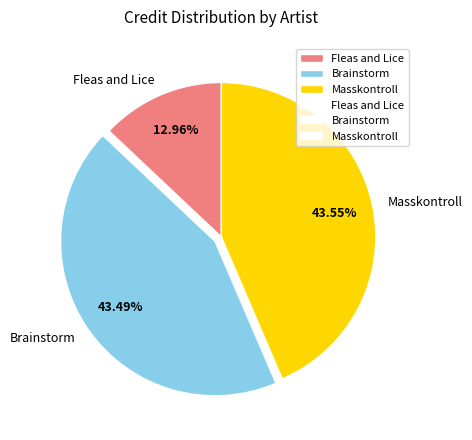

Approximately how many times larger is the value at Masskontroll compared to Brainstorm?

1.0